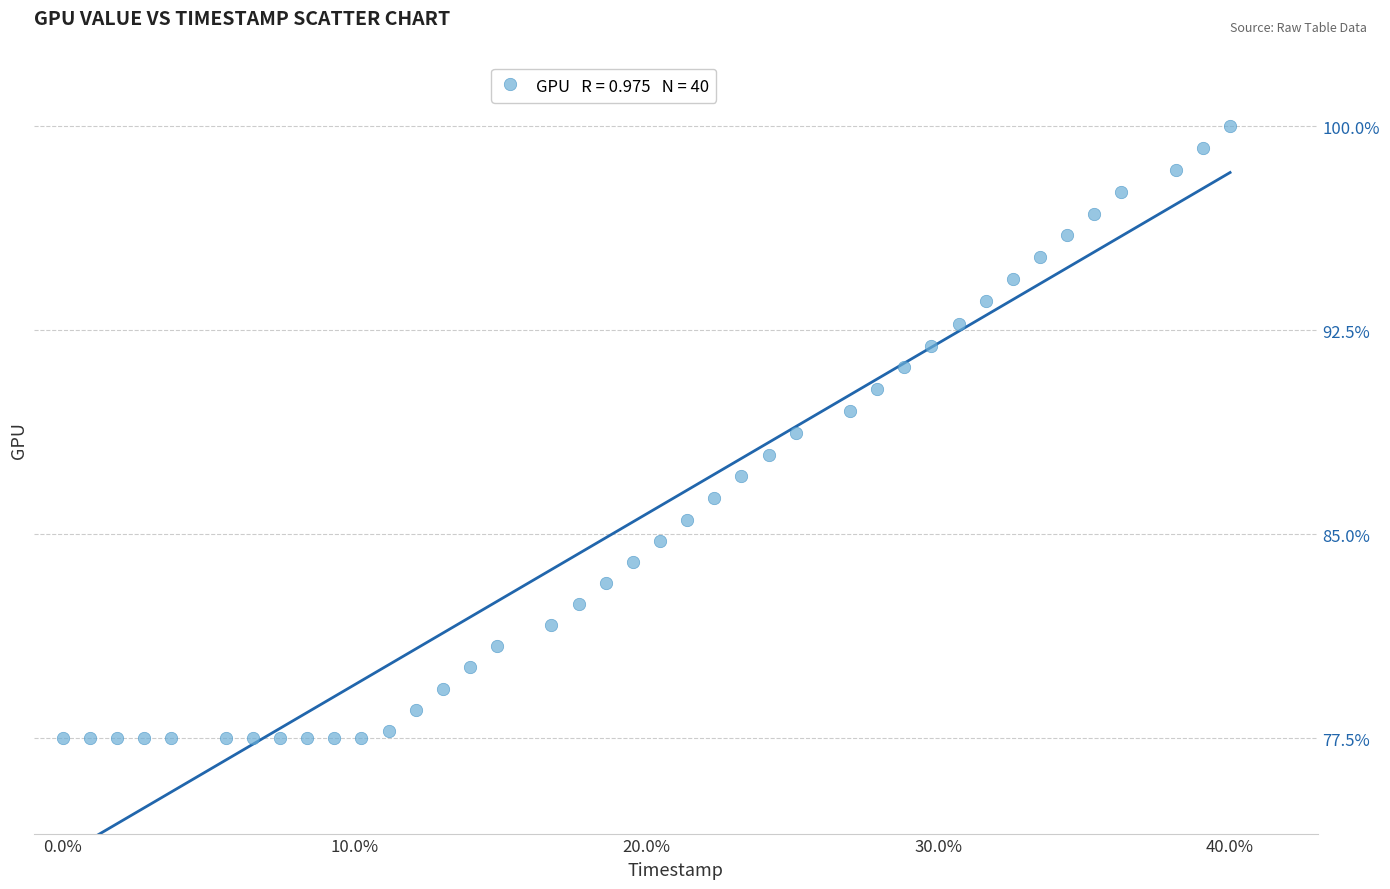

What is the range of X values (max minus min)?

40.0